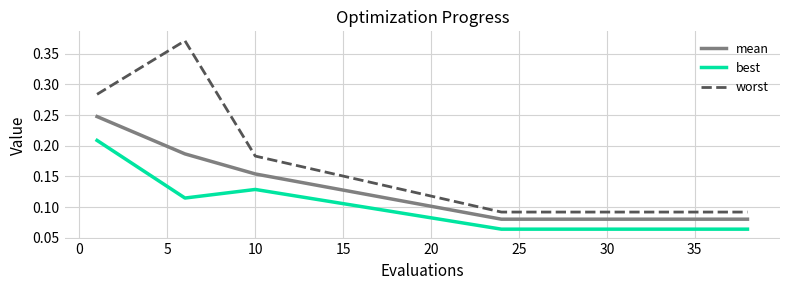

True or false: mean and worst cross at least once.

False